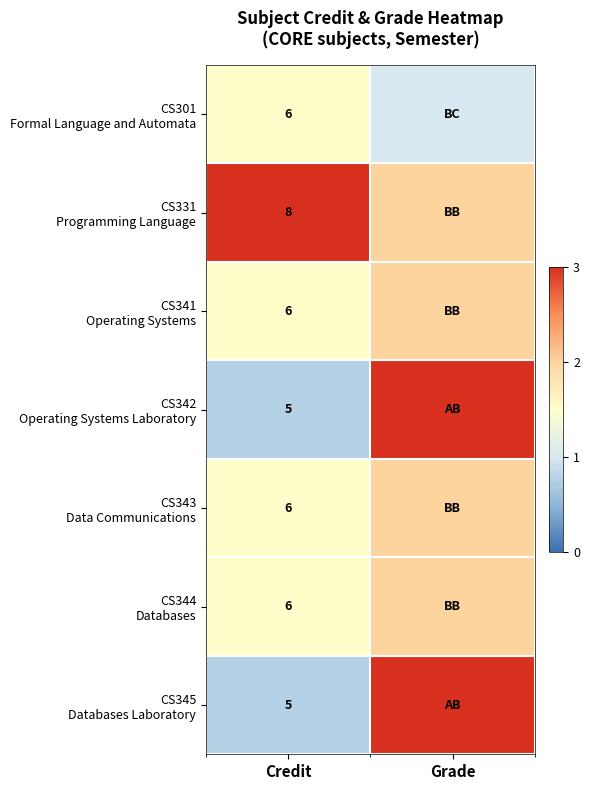

Between Grade and Credit, which is larger?

Credit